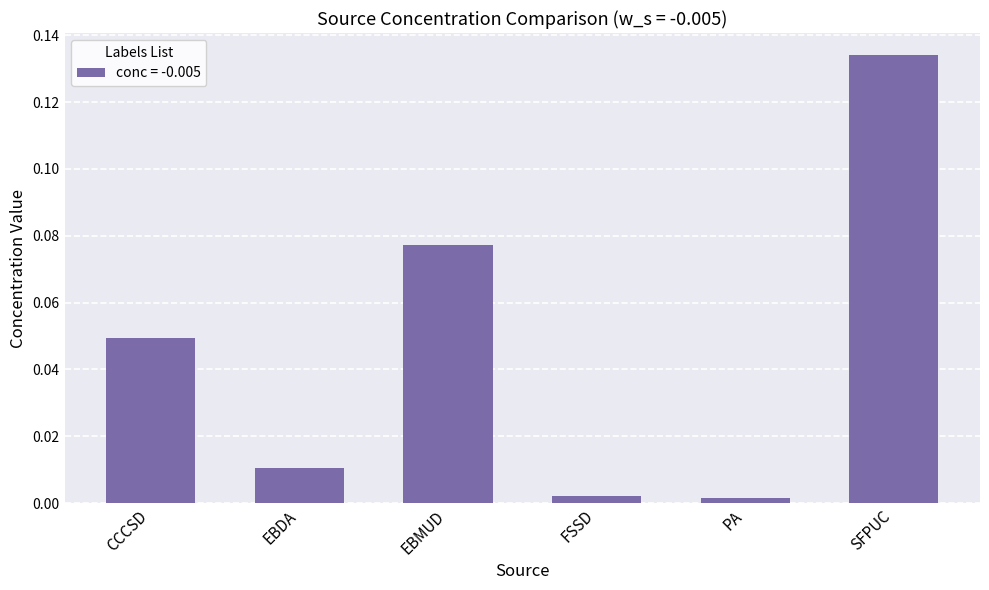

What is the sum of all values?

0.3